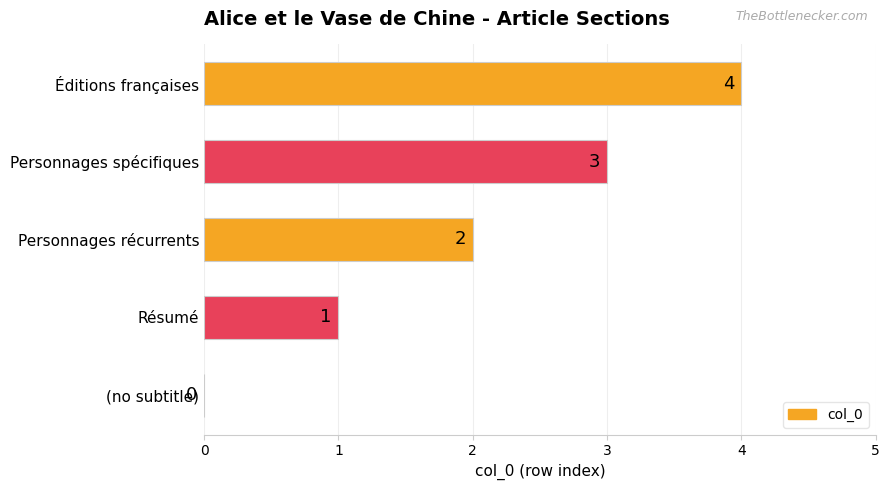

What is the greatest value displayed?

4